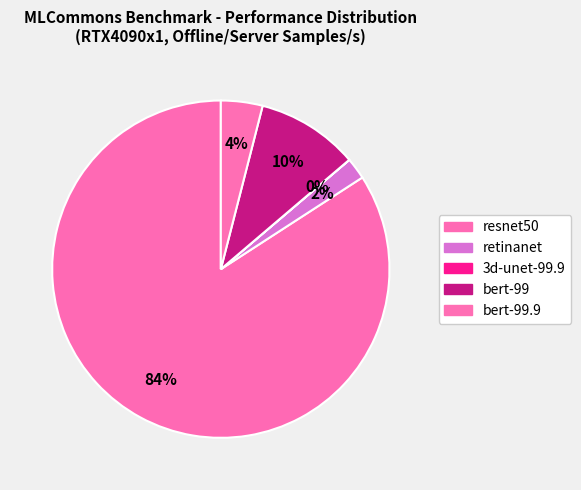

What is the change in value from resnet50 to bert-99?

-31247.7